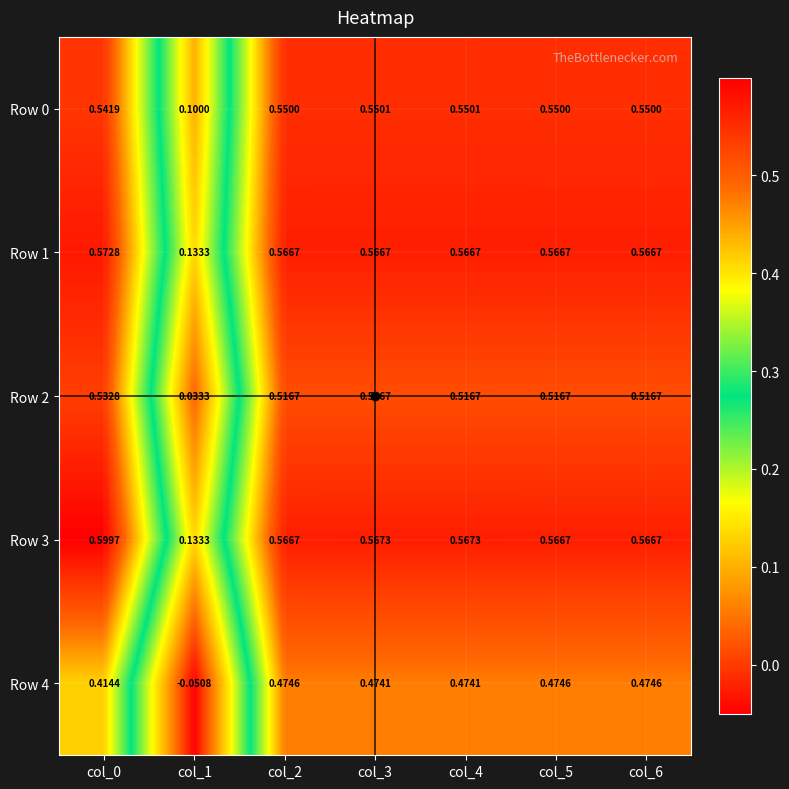

Is the value of Row 1 at col_0 greater than the value of Row 4 at col_4?

Yes